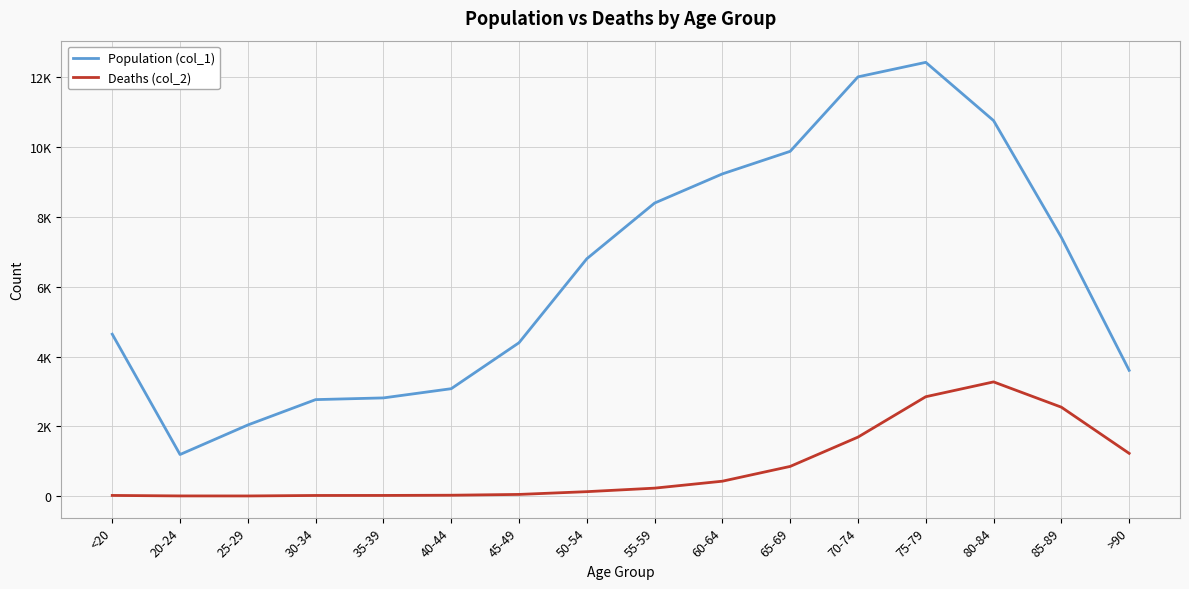

What is the value of the Deaths (col_2) point at the 7th from the left?

47